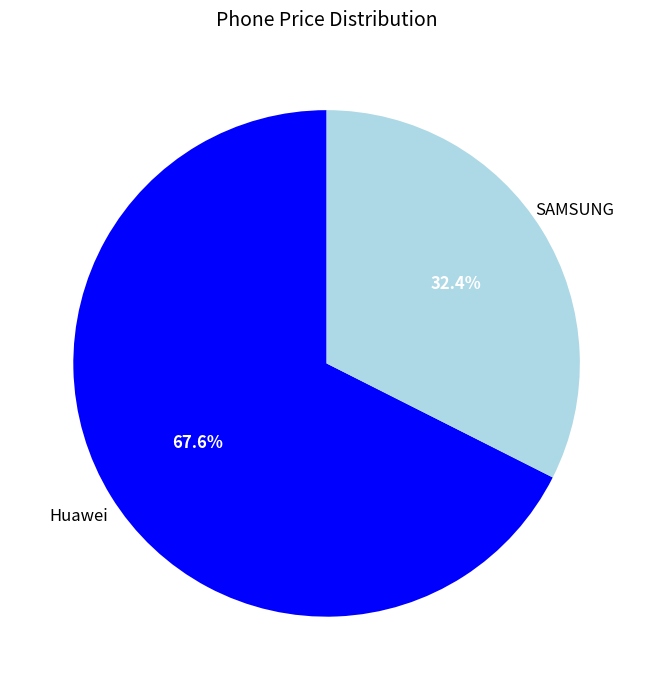

What percentage is the Huawei slice, to the nearest percent?

68%